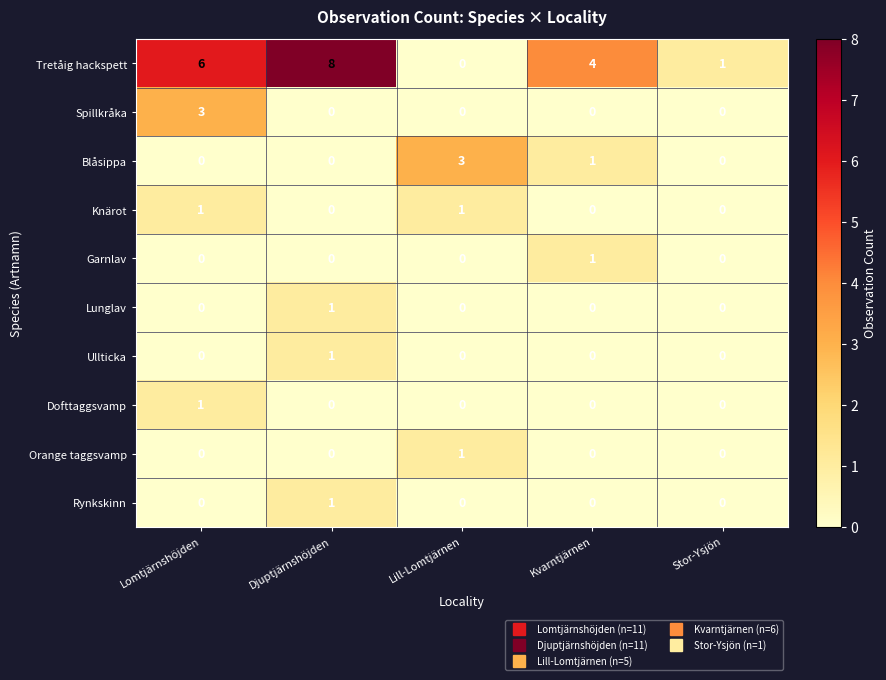

What is the sum of all Tretåig hackspett values?

19